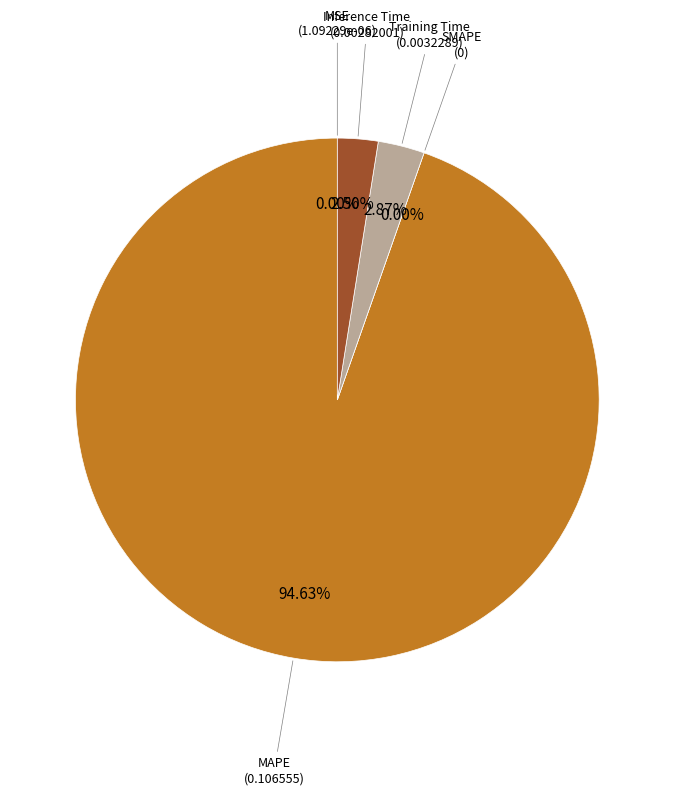

Between Inference Time and MAPE, which is larger?

MAPE